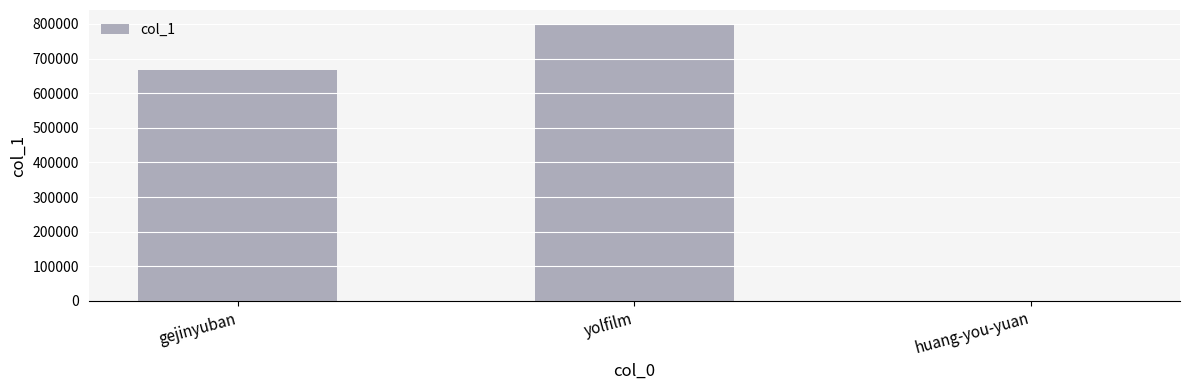

Which has a higher value, huang-you-yuan or yolfilm?

yolfilm